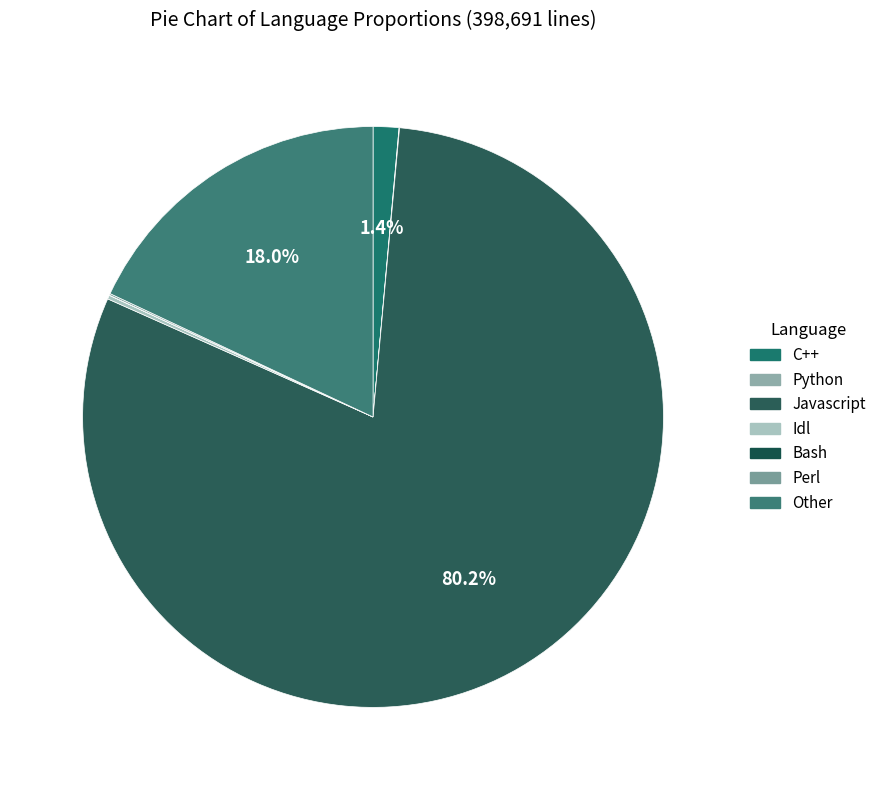

Is it true that Javascript is 73% of the pie?

False